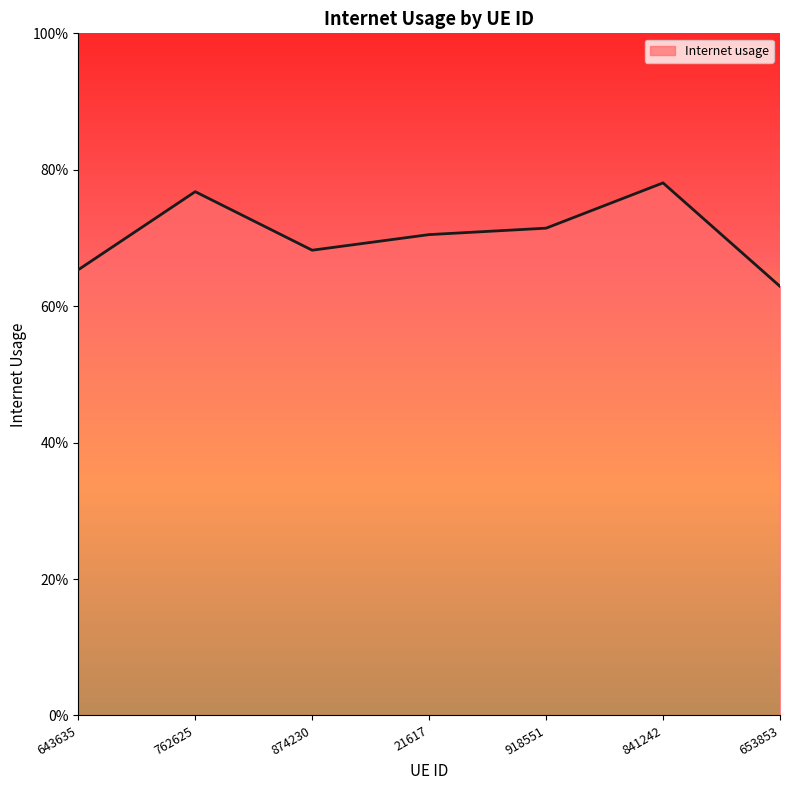

Is this an area chart (filled region under the line)?

Yes